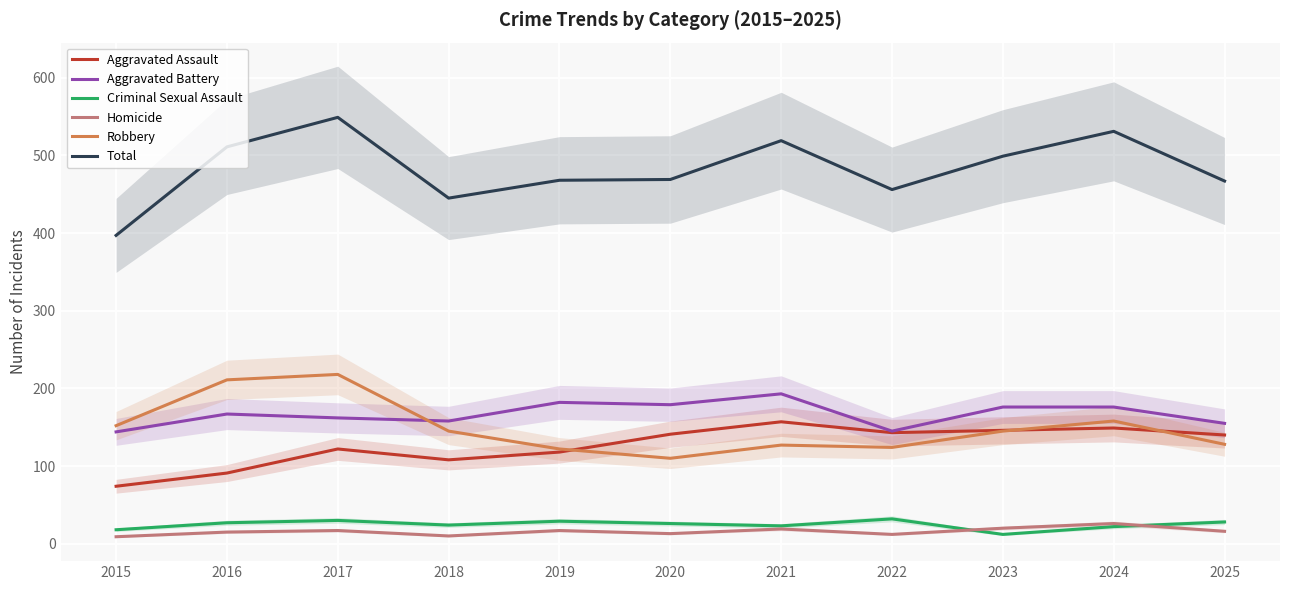

At which label does Robbery reach its peak?

2017